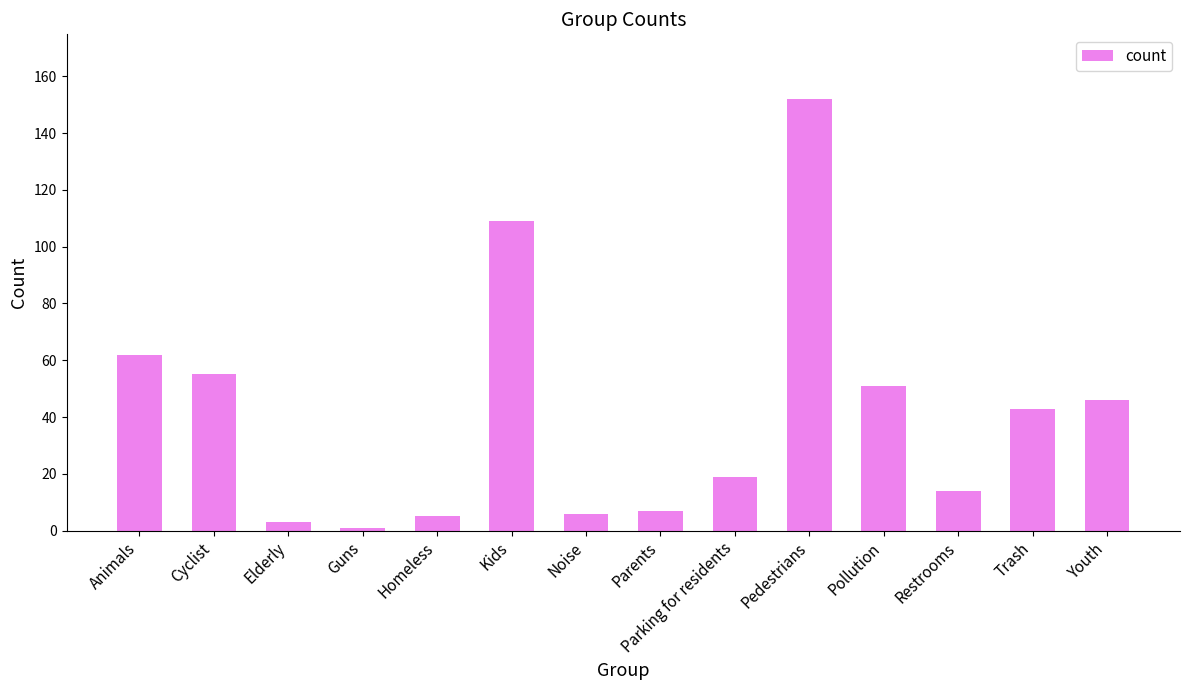

Reading left to right, transcribe all the data shown in this chart.

Animals=62	Cyclist=55	Elderly=3	Guns=1	Homeless=5	Kids=109	Noise=6	Parents=7	Parking for residents=19	Pedestrians=152	Pollution=51	Restrooms=14	Trash=43	Youth=46